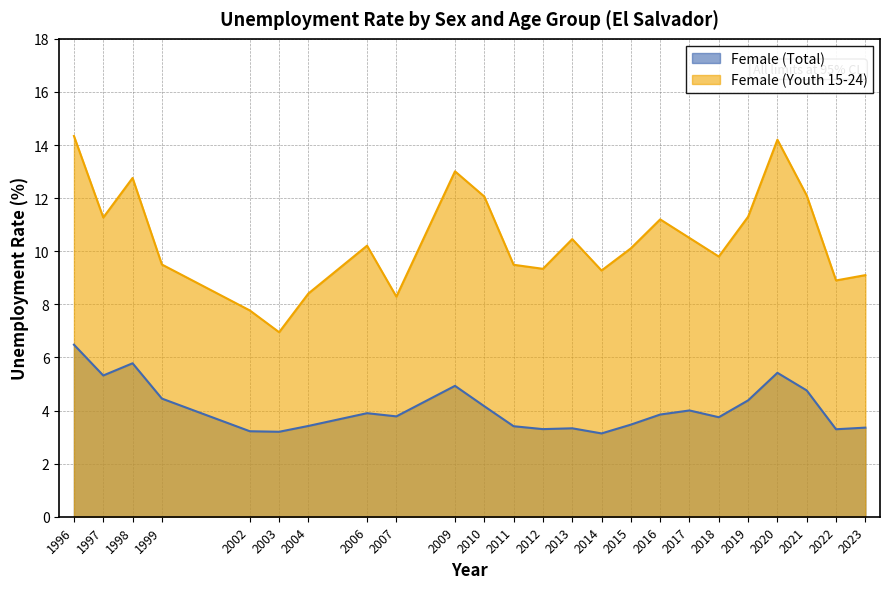

Is it true that Female (Youth 15-24) equals 9.5 at 2011?

True